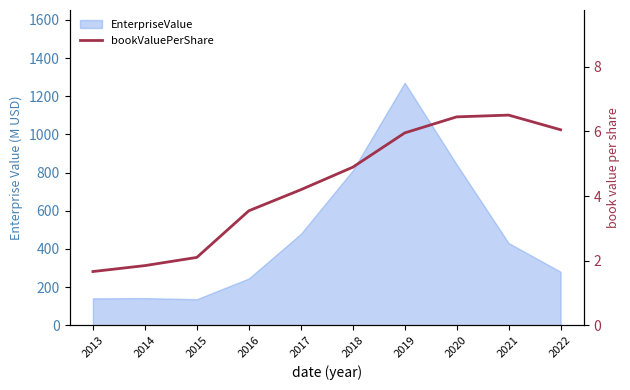

How many values are below 4?

4